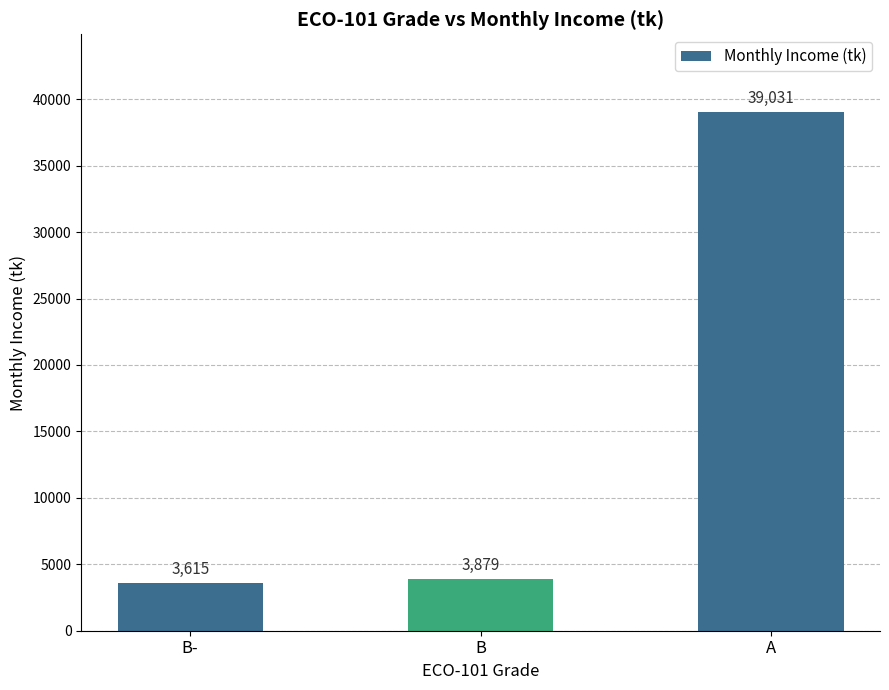

What position from the left is A?

3